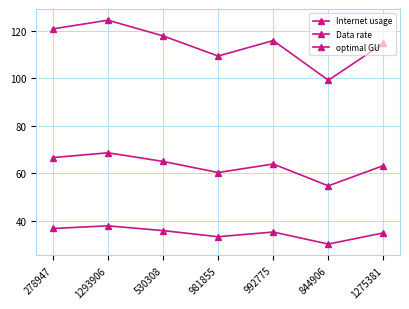

At which category does Internet usage reach its first local valley?

981855